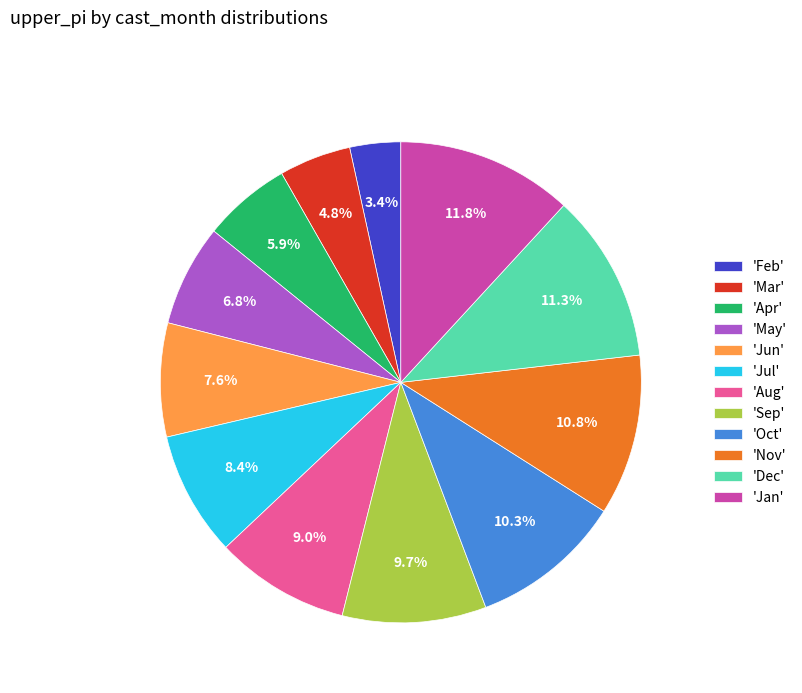

Between 'Feb' and 'Oct', which is larger?

'Oct'